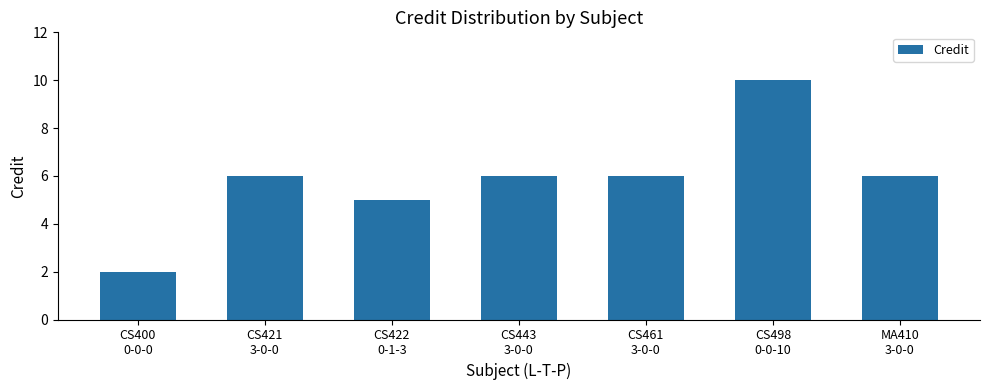

Reading left to right, transcribe all the data shown in this chart.

CS400
0-0-0=2	CS421
3-0-0=6	CS422
0-1-3=5	CS443
3-0-0=6	CS461
3-0-0=6	CS498
0-0-10=10	MA410
3-0-0=6